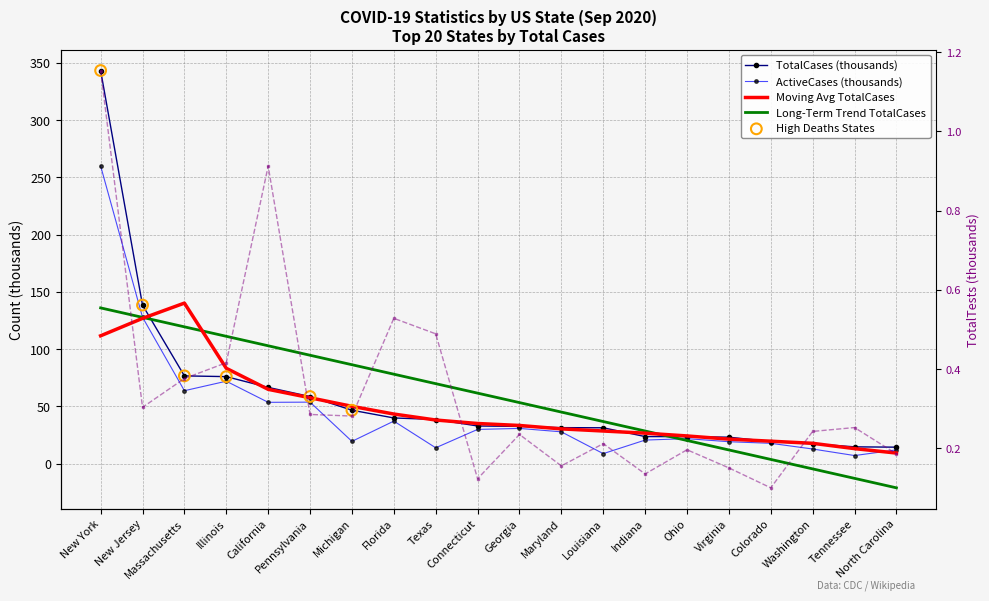

Which series has the largest total across all categories?

TotalCases